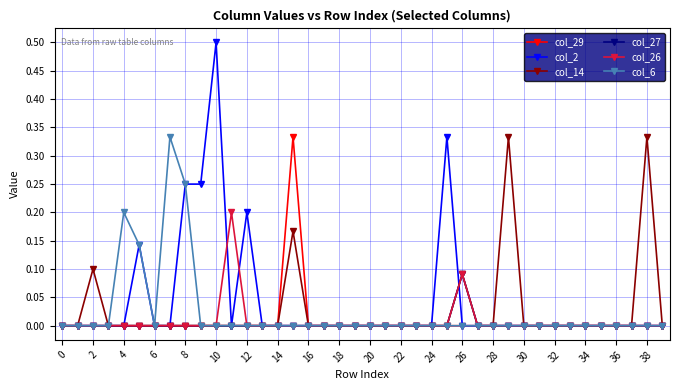

Which series has the widest spread of values?

col_2